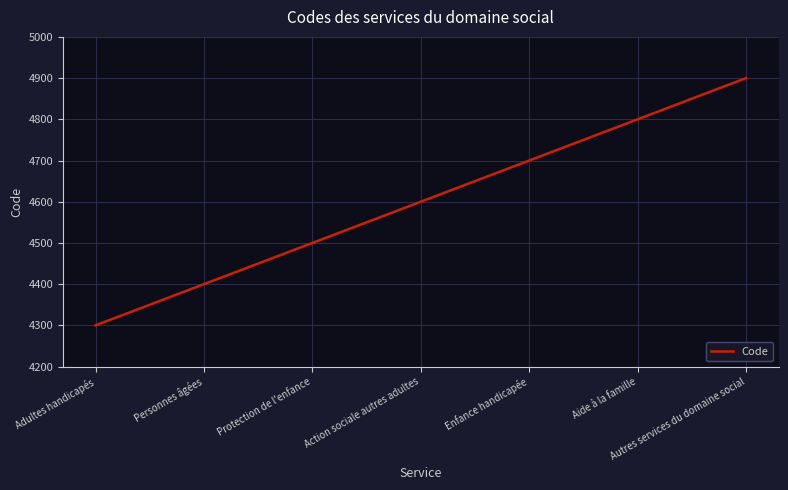

Read the value at Personnes âgées.

4400